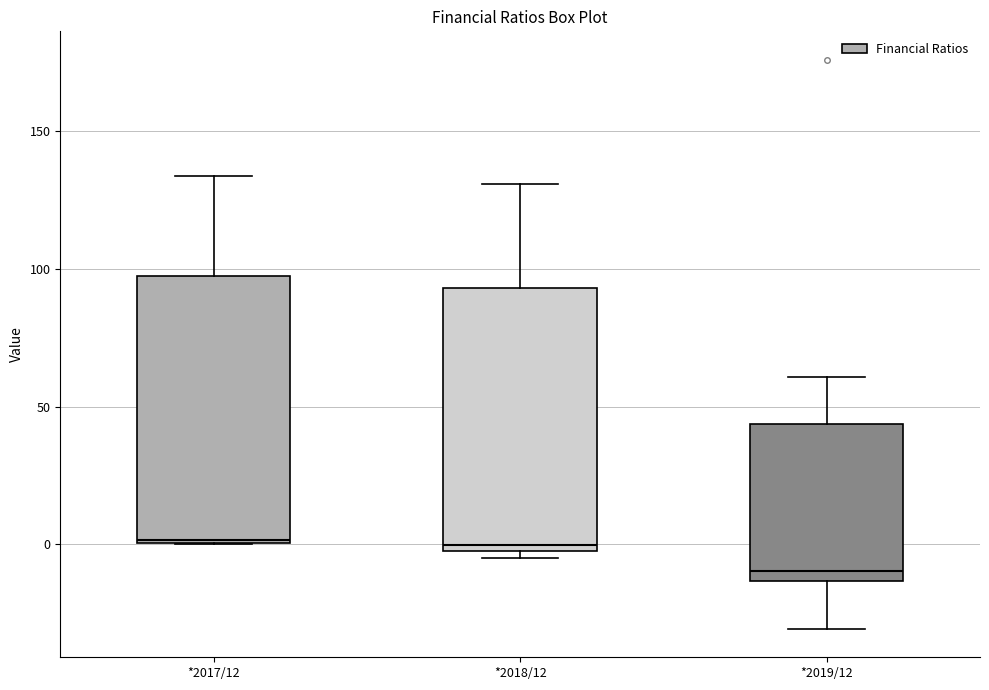

Where is the lower edge of the box for *2017/12 on the y-axis? The values are not printed on the chart, so give them approximately, as read against the axis.

0